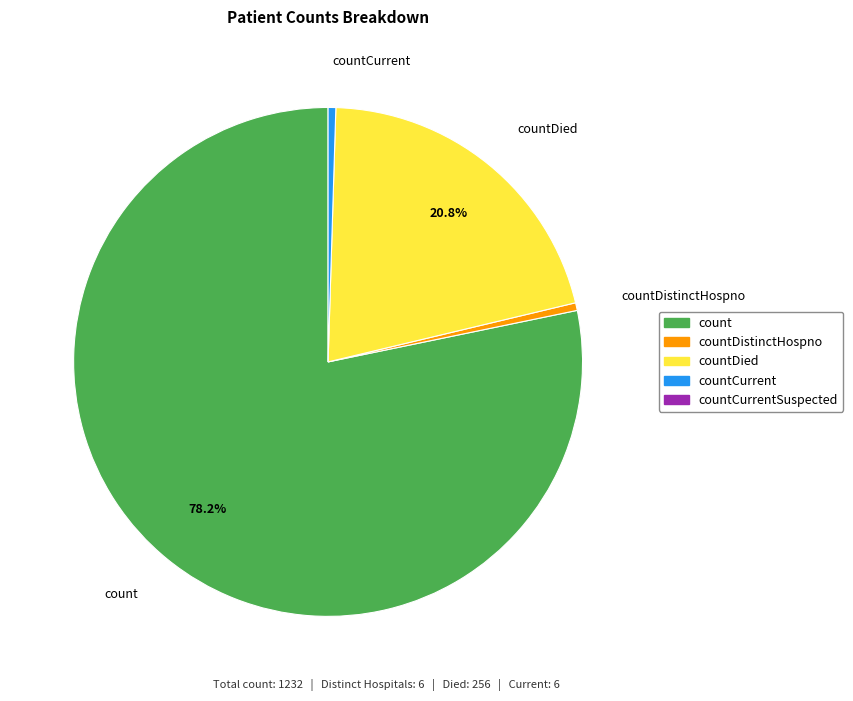

Which slice is the largest?

count